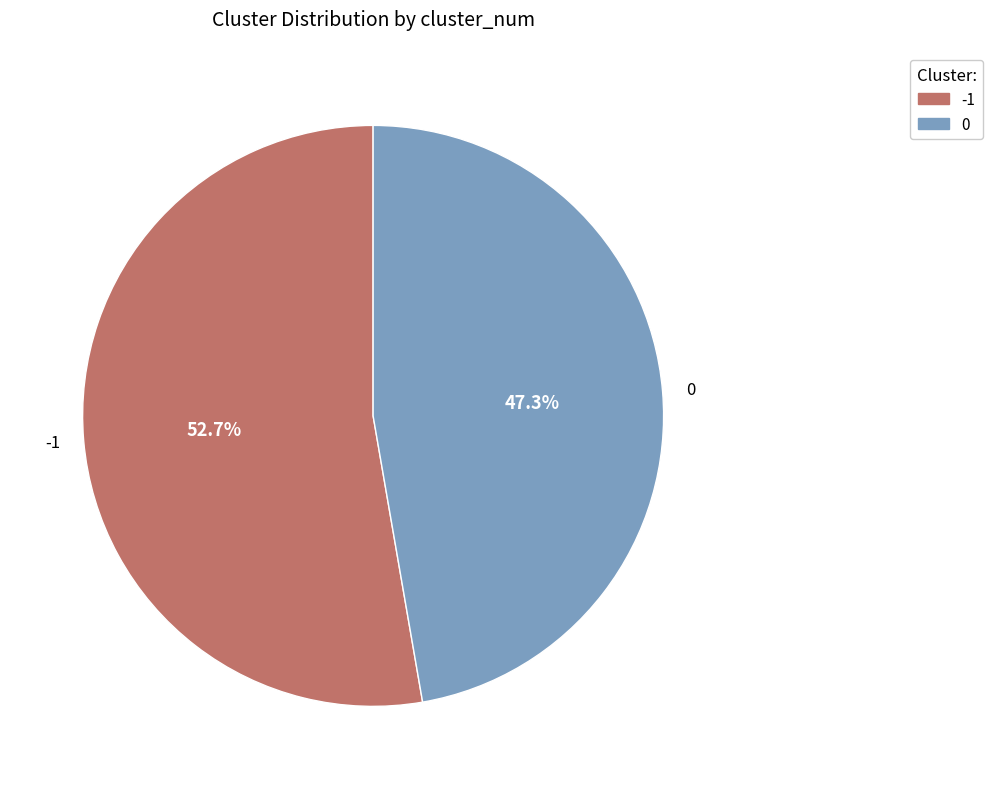

What is the ratio of the value at 0 to the value at -1?

0.9